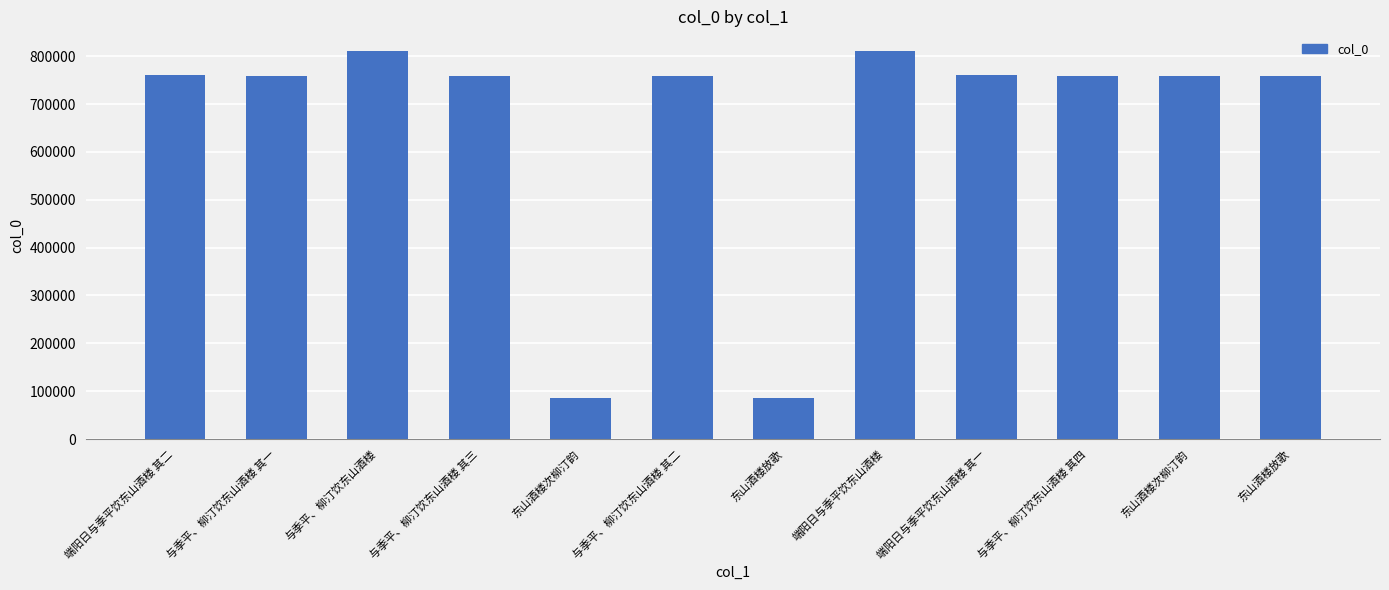

What is the average value?

656036